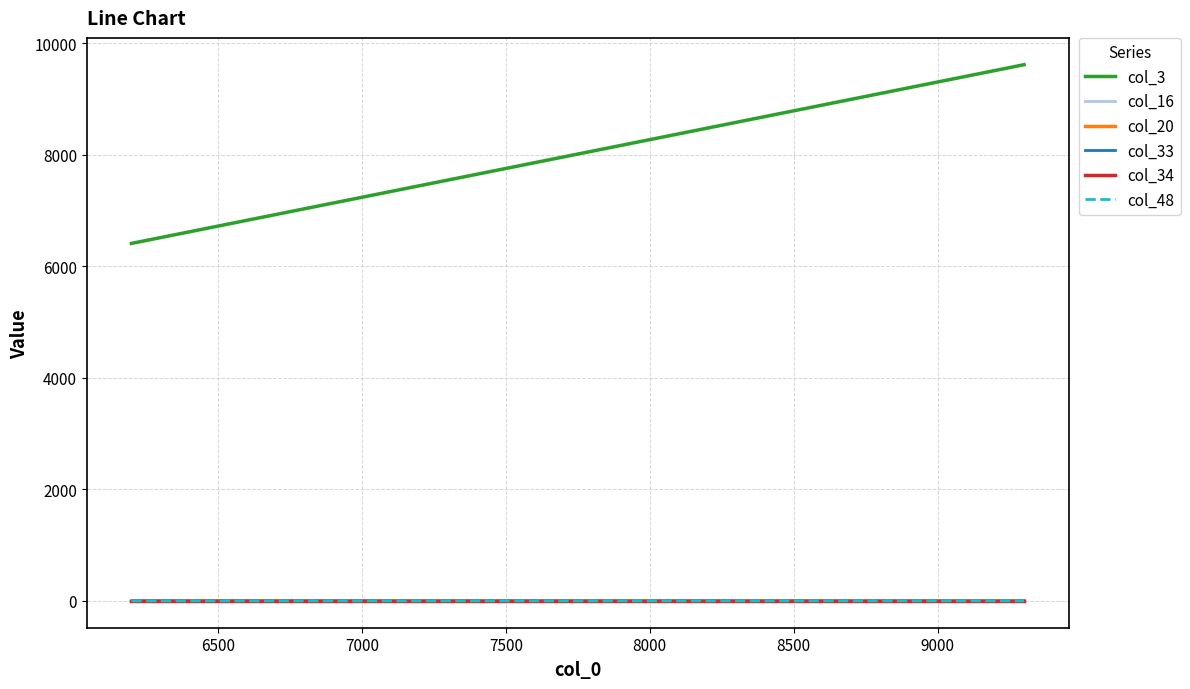

Which has a higher value, 6500 or 7000?

7000